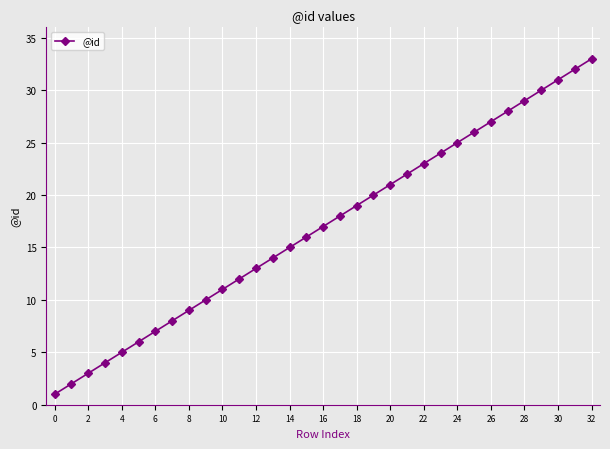

True or false: the data has more than 1 interior local peaks.

False